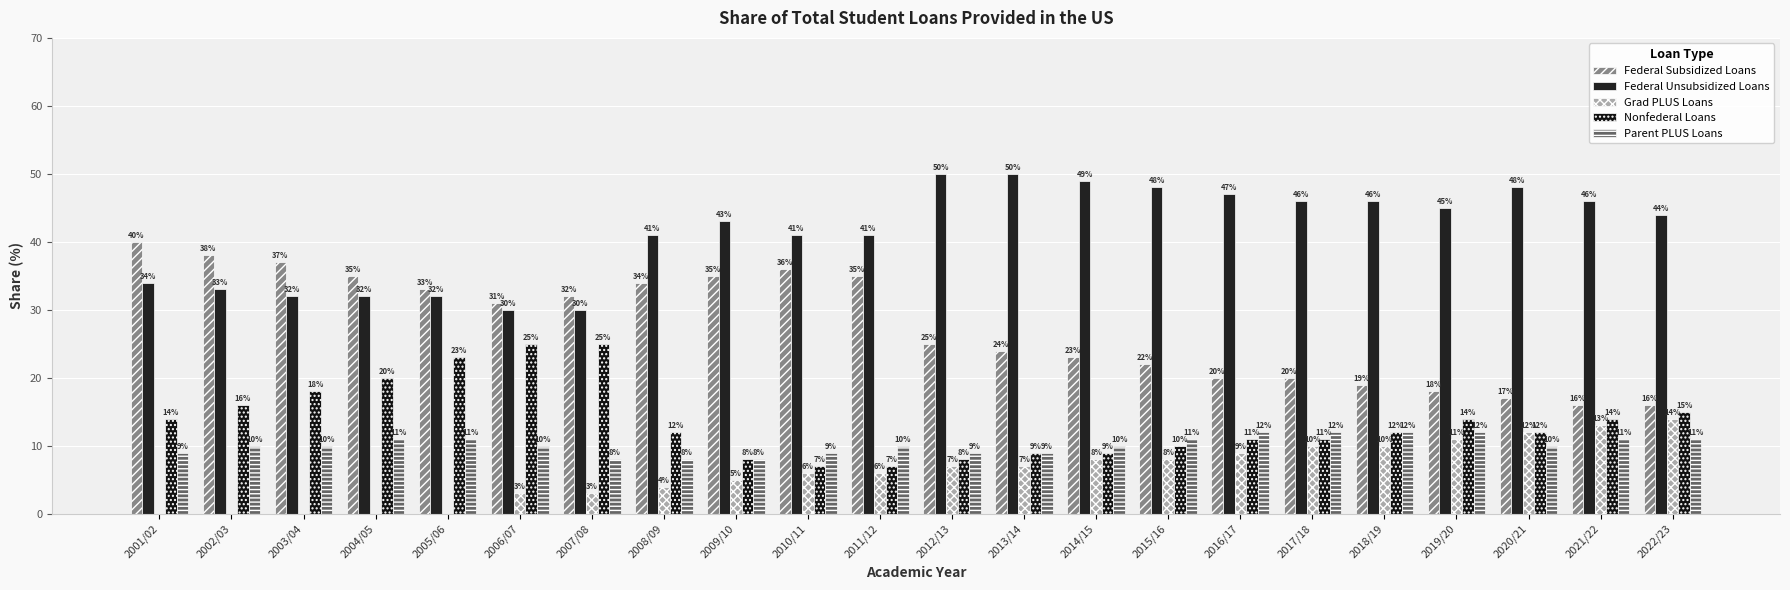

The value of Nonfederal Loans at 2007/08 is 25. True or false?

True